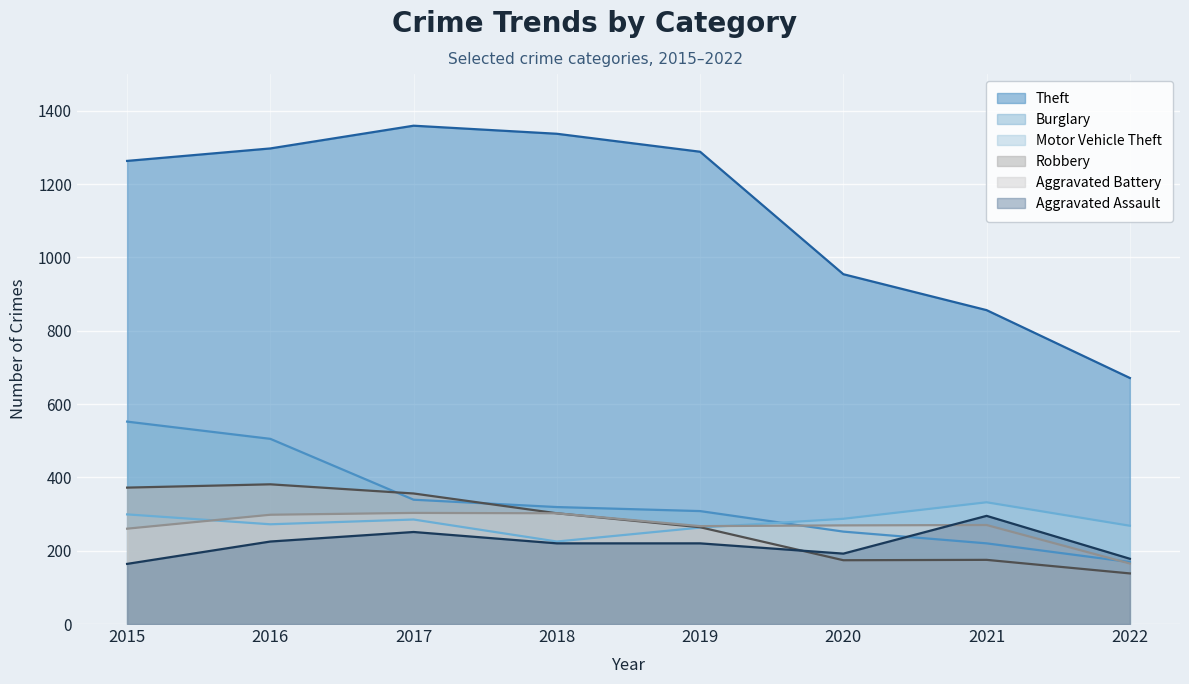

At which category does Robbery reach its first local peak?

2016